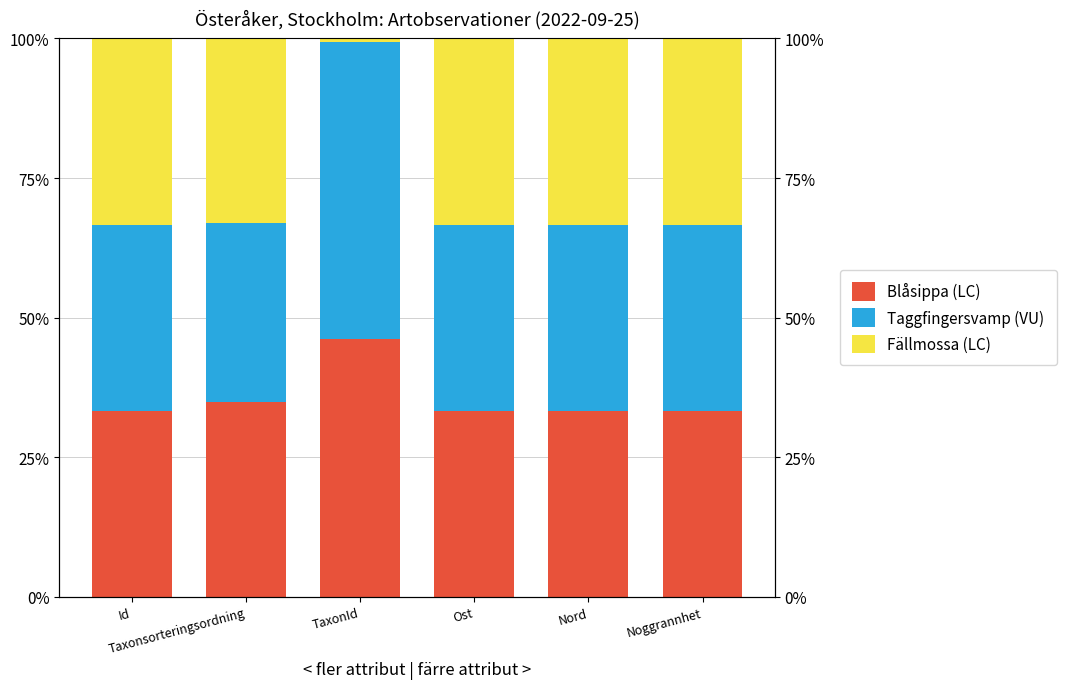

What position from the right is TaxonId?

4